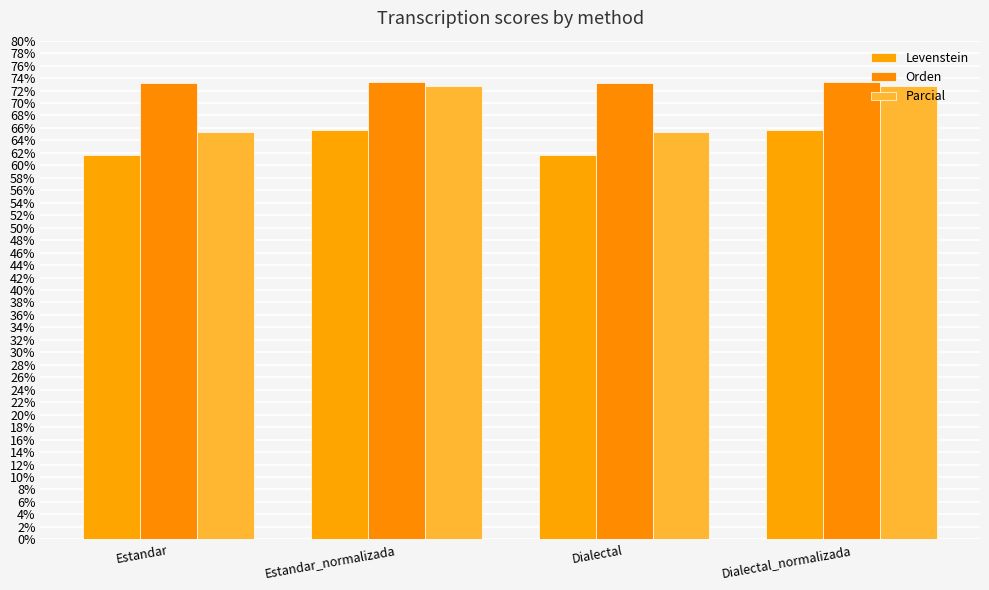

How many bars are there in each group?

3